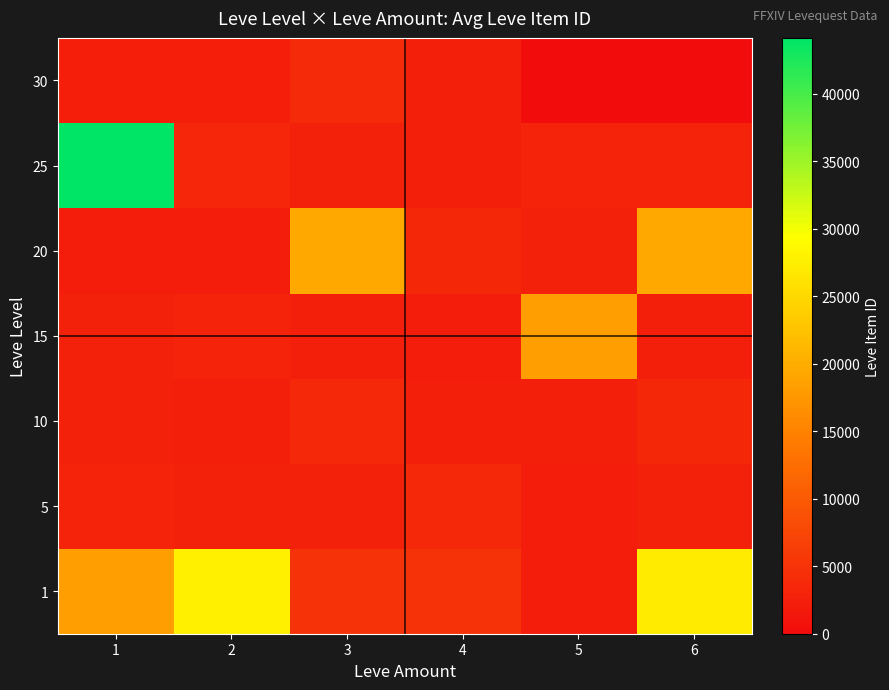

What is the total value across all series at 2?

43782